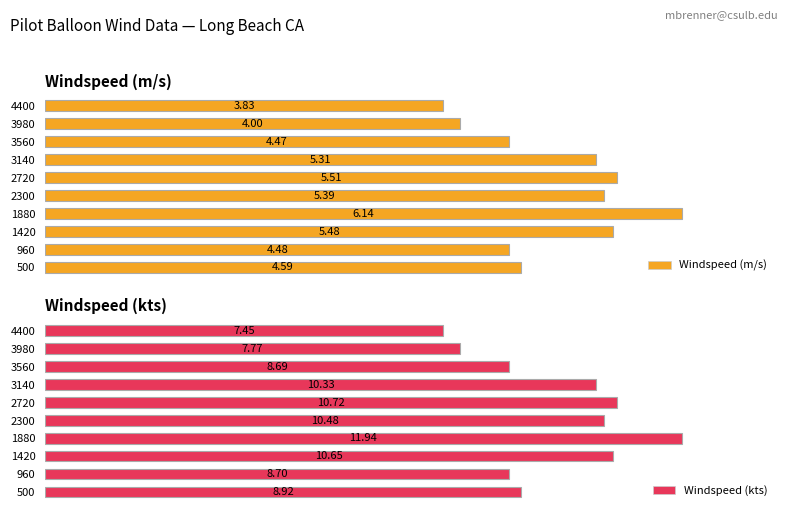

What are all the series names shown in the legend?

Windspeed (m/s), Windspeed (kts)